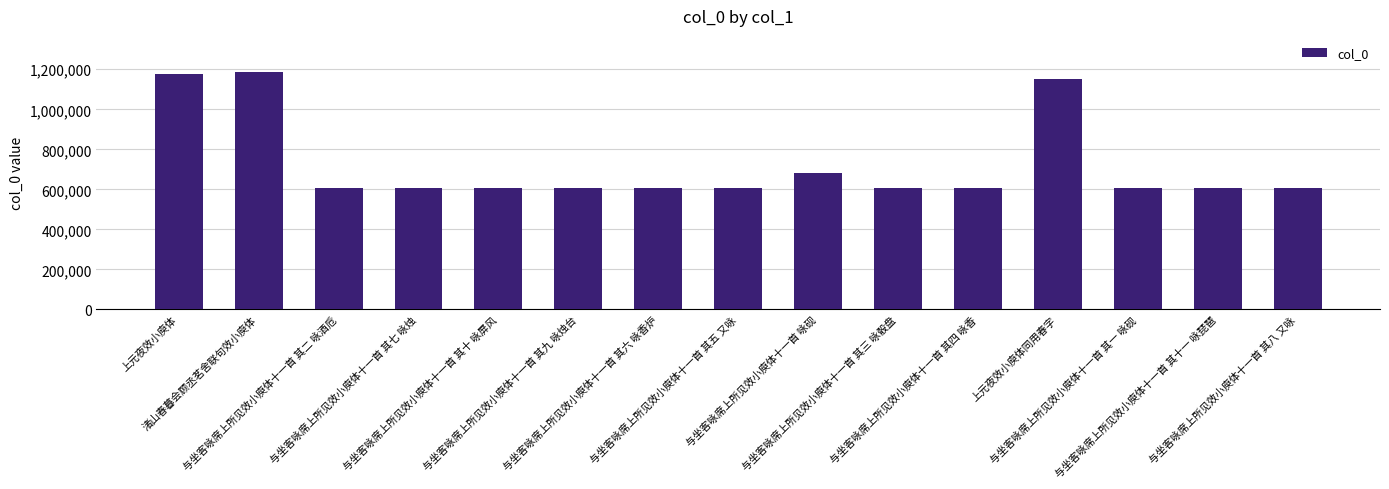

What is the sum of the values at 与坐客咏席上所见效小庾体十一首 其六 咏香炉 and 与坐客咏席上所见效小庾体十一首 其三 咏骰盘?

1216347